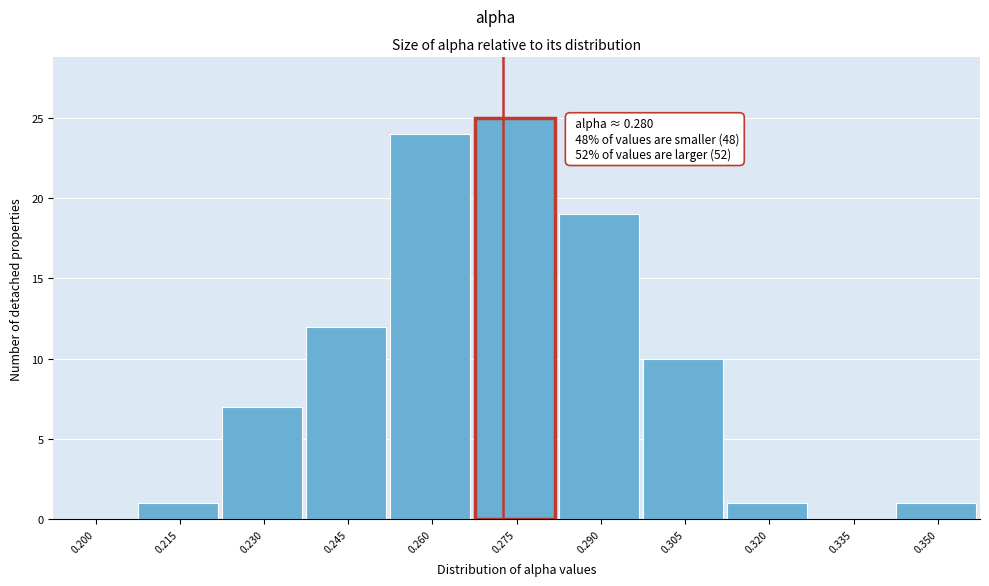

Reading right to left, what are all the values shown in this chart?

0.350=1	0.335=0	0.320=1	0.305=10	0.290=19	0.275=25	0.260=24	0.245=12	0.230=7	0.215=1	0.200=0